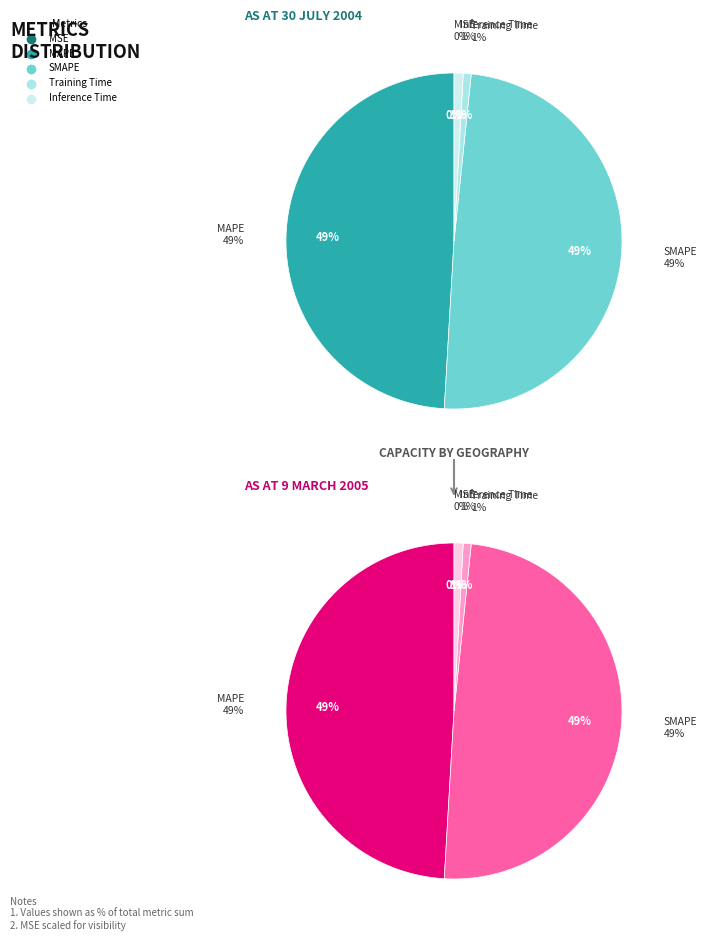

How many segments does this pie chart have?

5